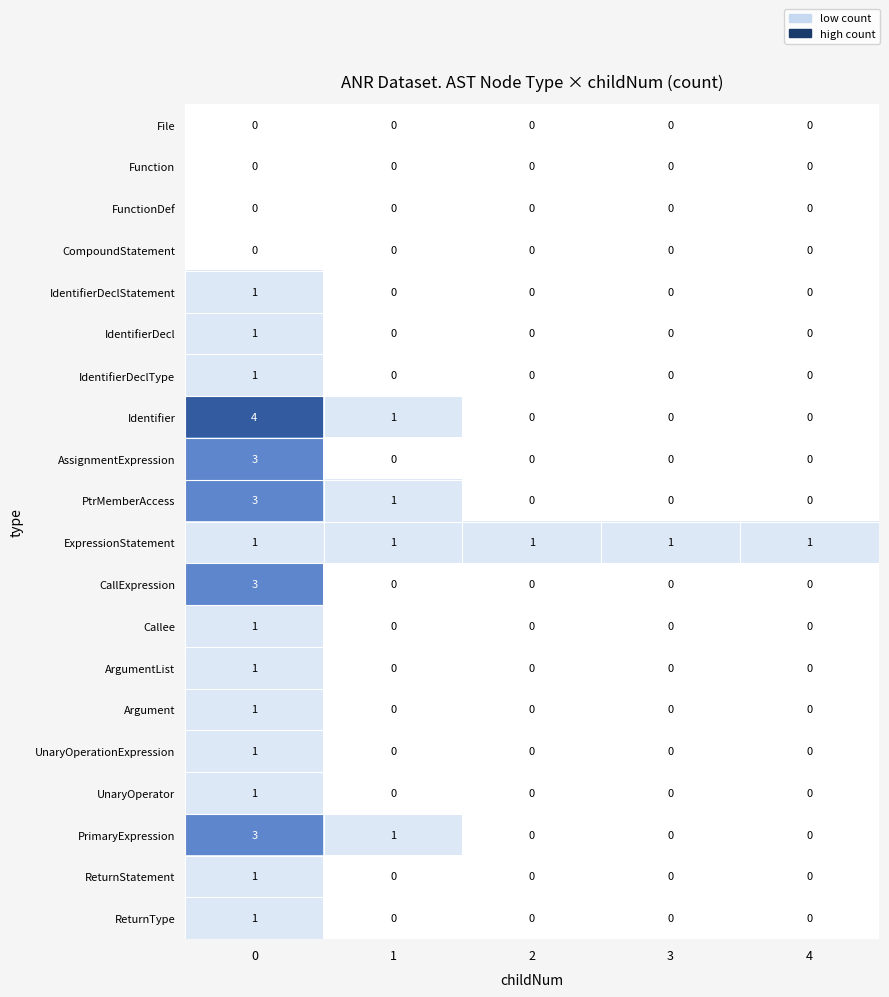

Is the value of PtrMemberAccess at 1 greater than the value of Callee at 4?

Yes